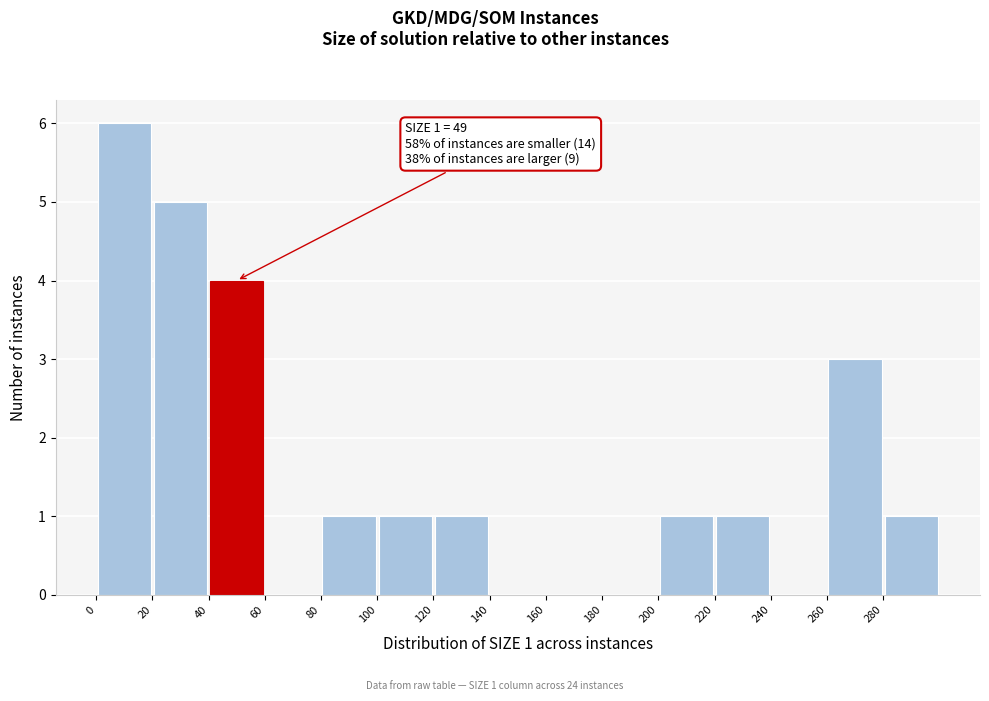

Over which range of the x-axis is the bar tallest?

0 to 20